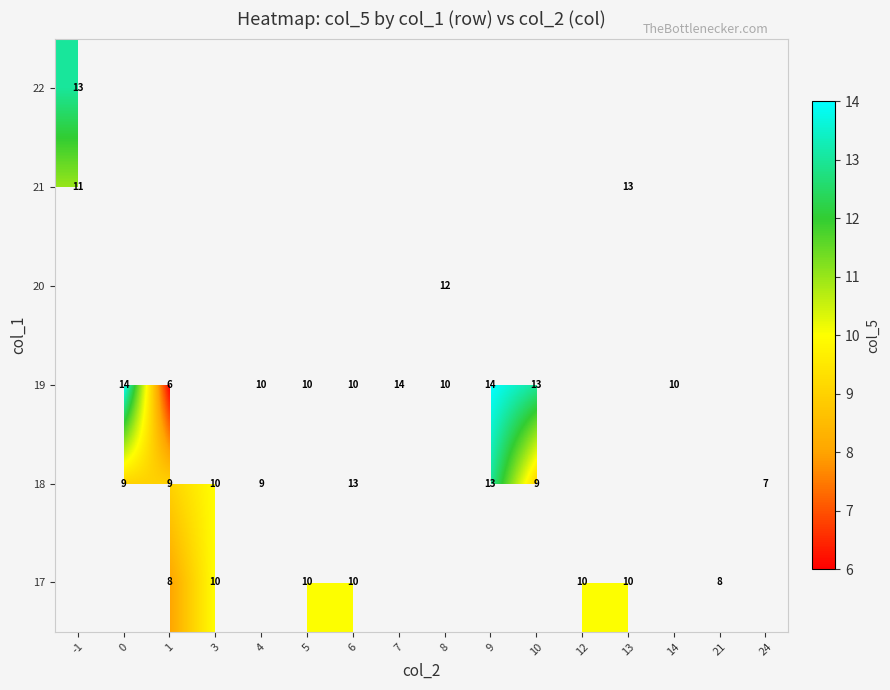

Is it true that 19 equals 10 at 6?

True